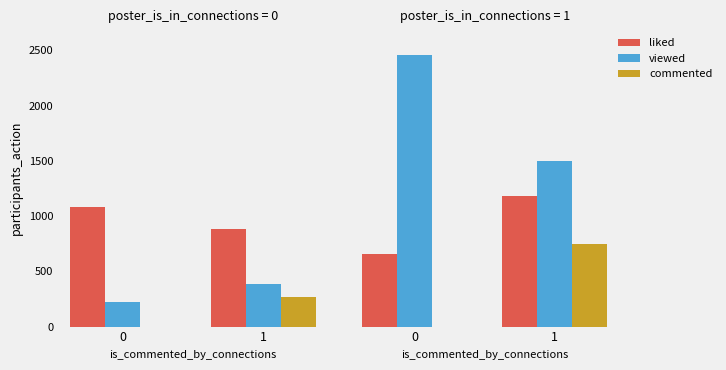

At how many categories does at least one series exceed 1734?

1